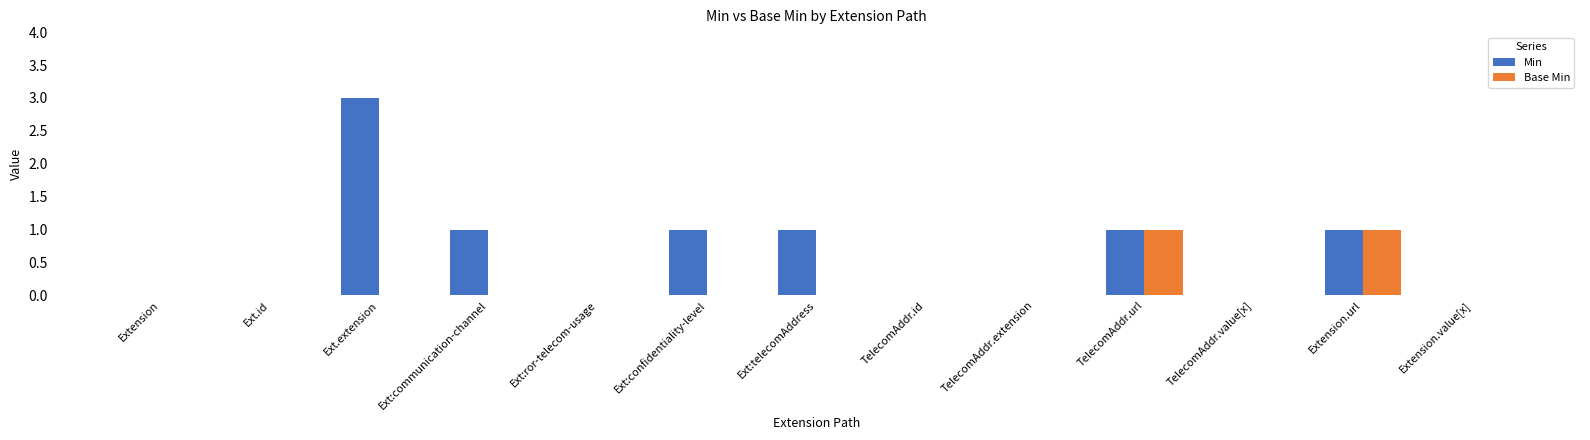

What is the difference between the Base Min values at TelecomAddr.id and Extension.url?

1